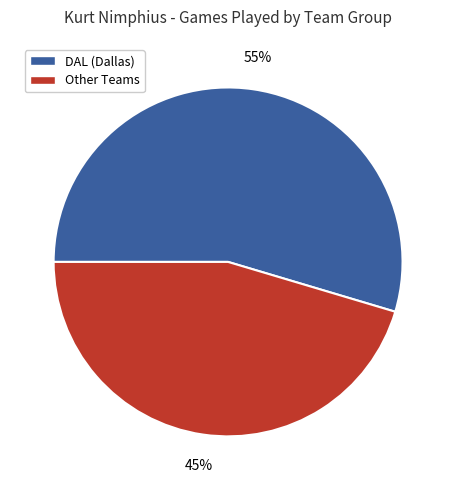

How many slices are in this pie chart?

2